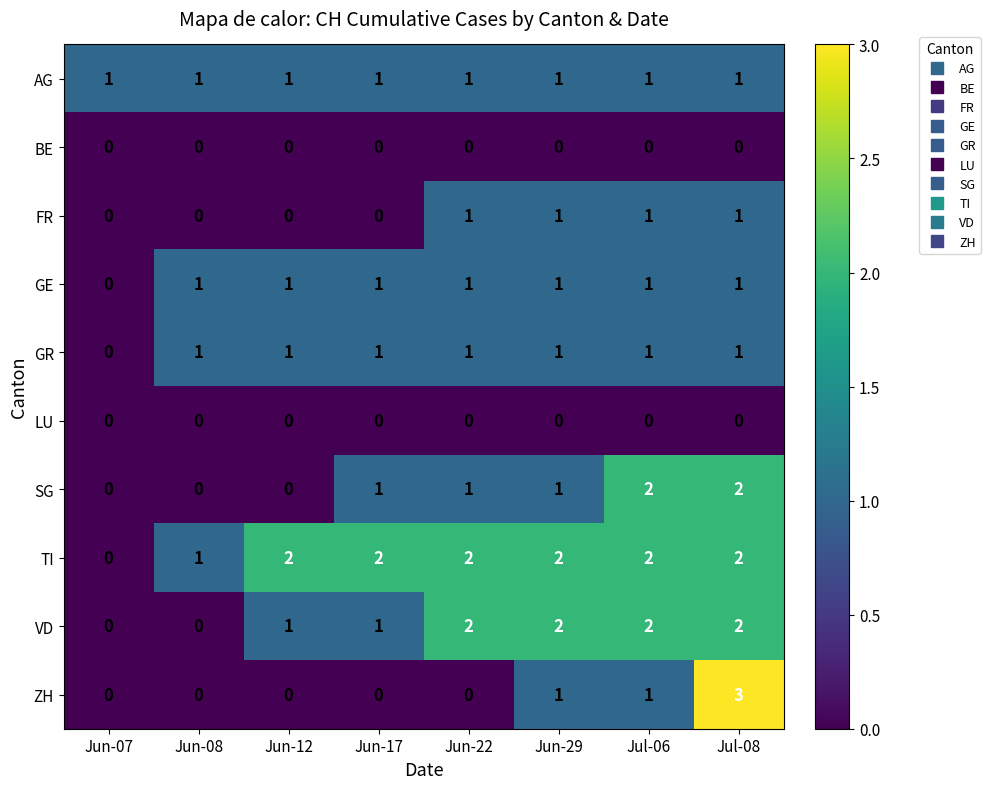

What is the maximum value shown in the chart?

3